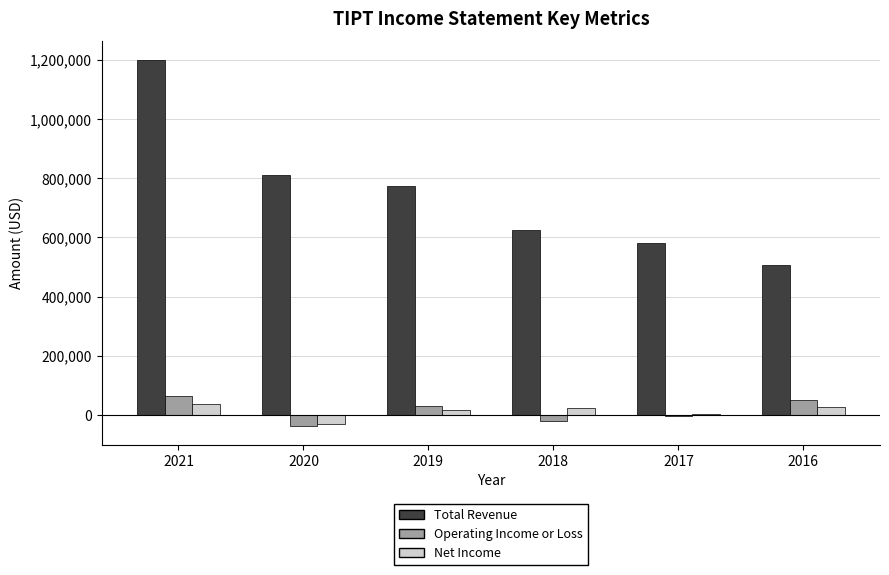

What is the sum of the Operating Income or Loss values at 2019 and 2017?

25800